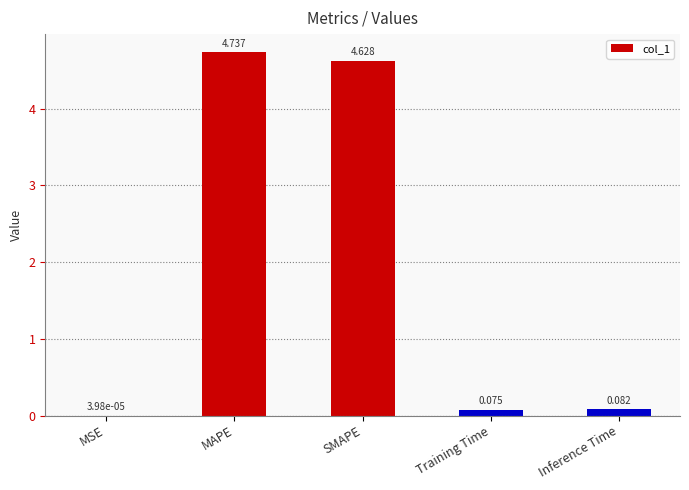

At which label is the value closest to 2?

Inference Time